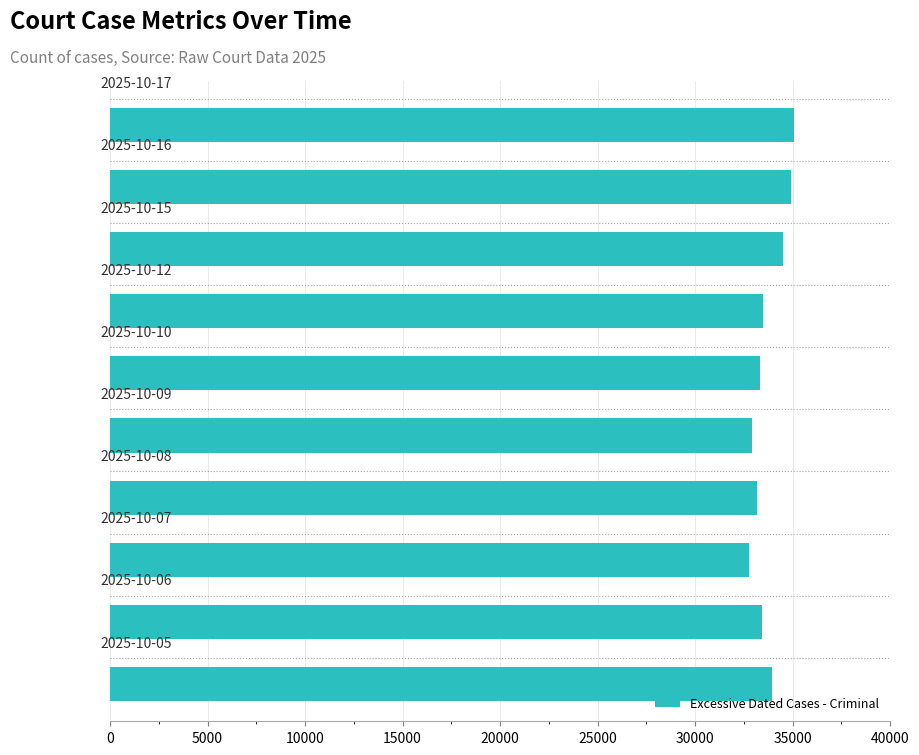

What is the average value?

33770